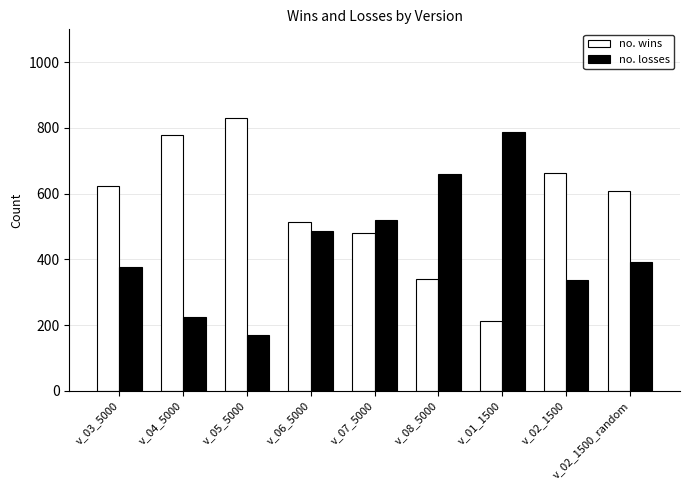

What is the label of the 9th bar from the right?

v_03_5000